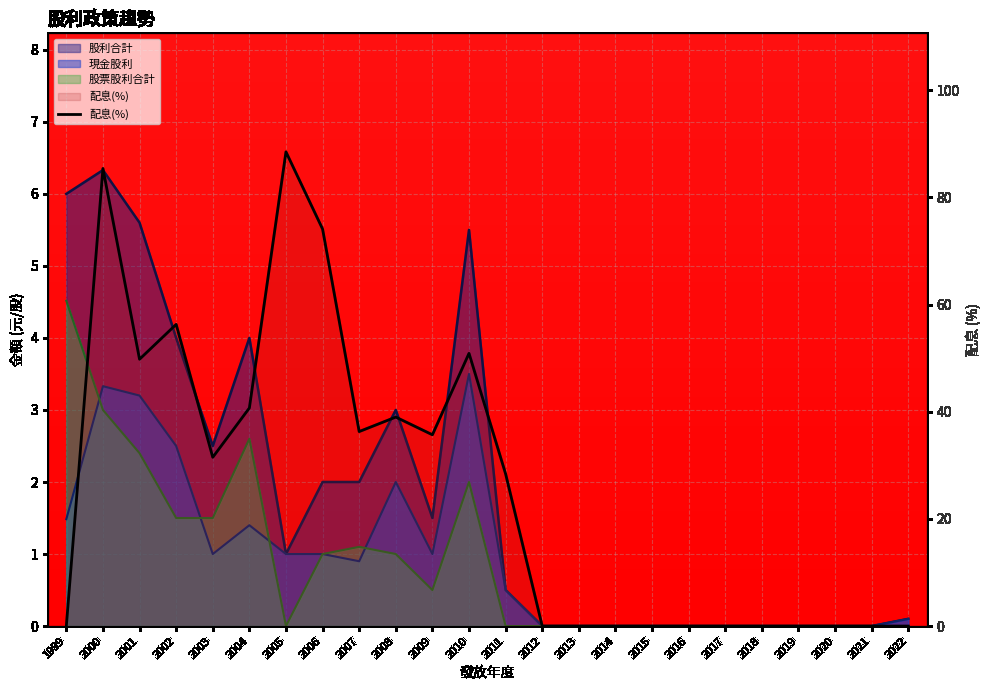

Is it true that the value at 2007 is 36.3?

True